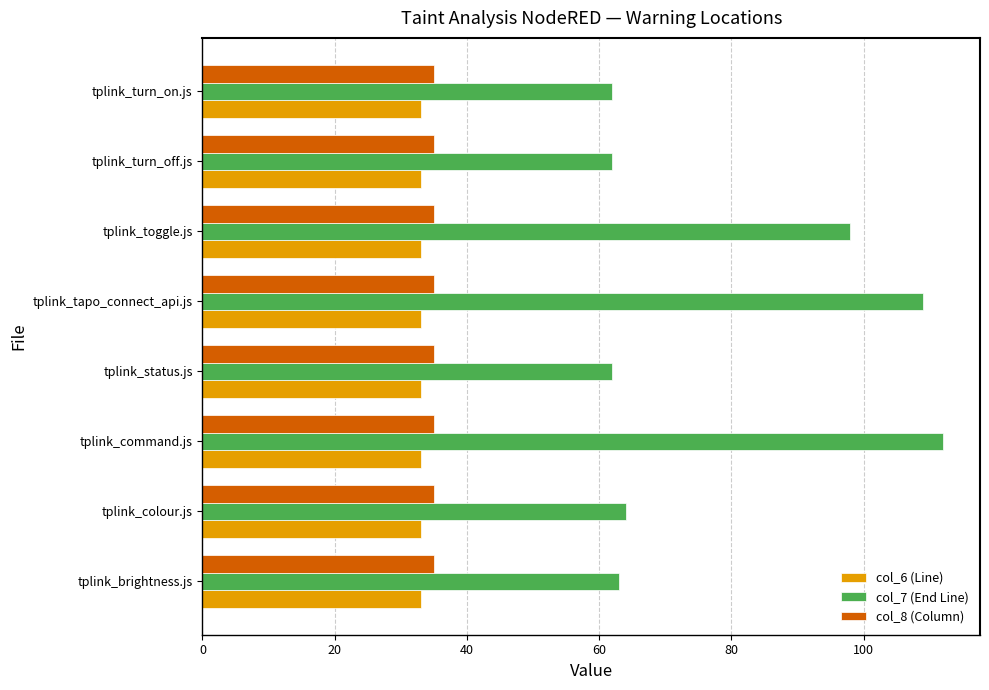

At which category does the chart reach its peak across all series?

tplink_command.js